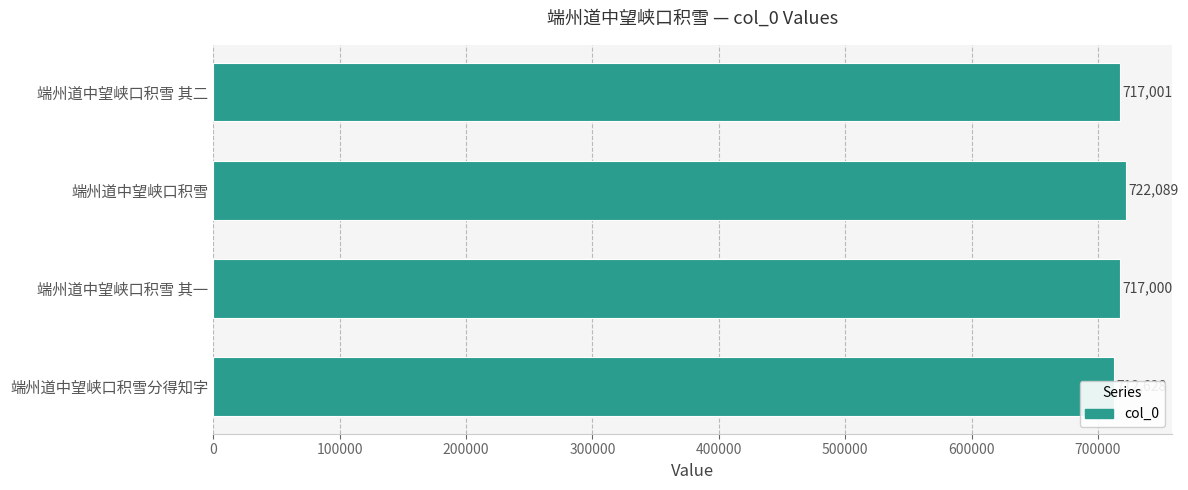

What is the sum of the values at 端州道中望峡口积雪 其一 and 端州道中望峡口积雪分得知字?

1429628